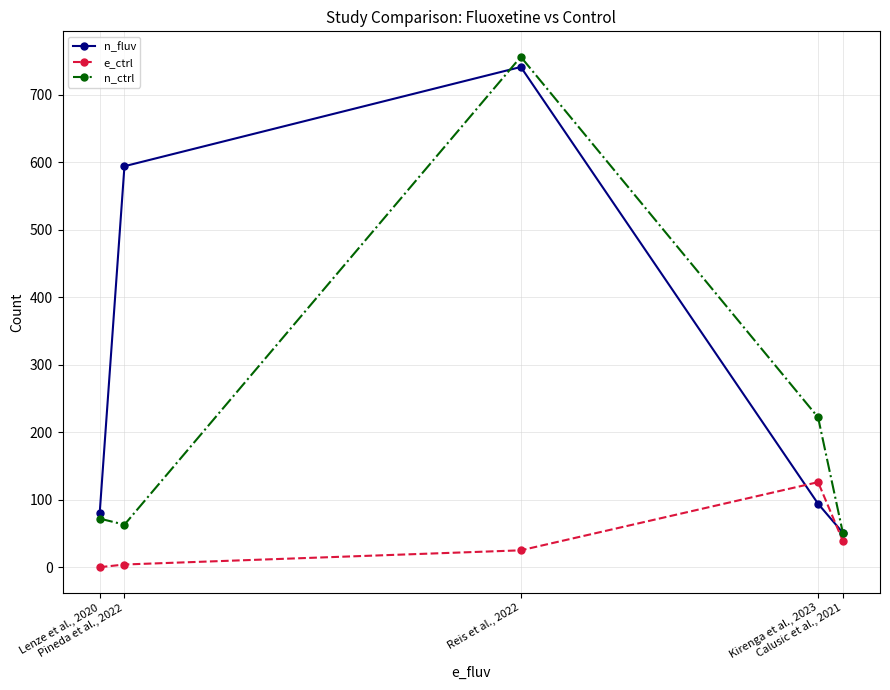

Does the chart have visible grid lines?

Yes